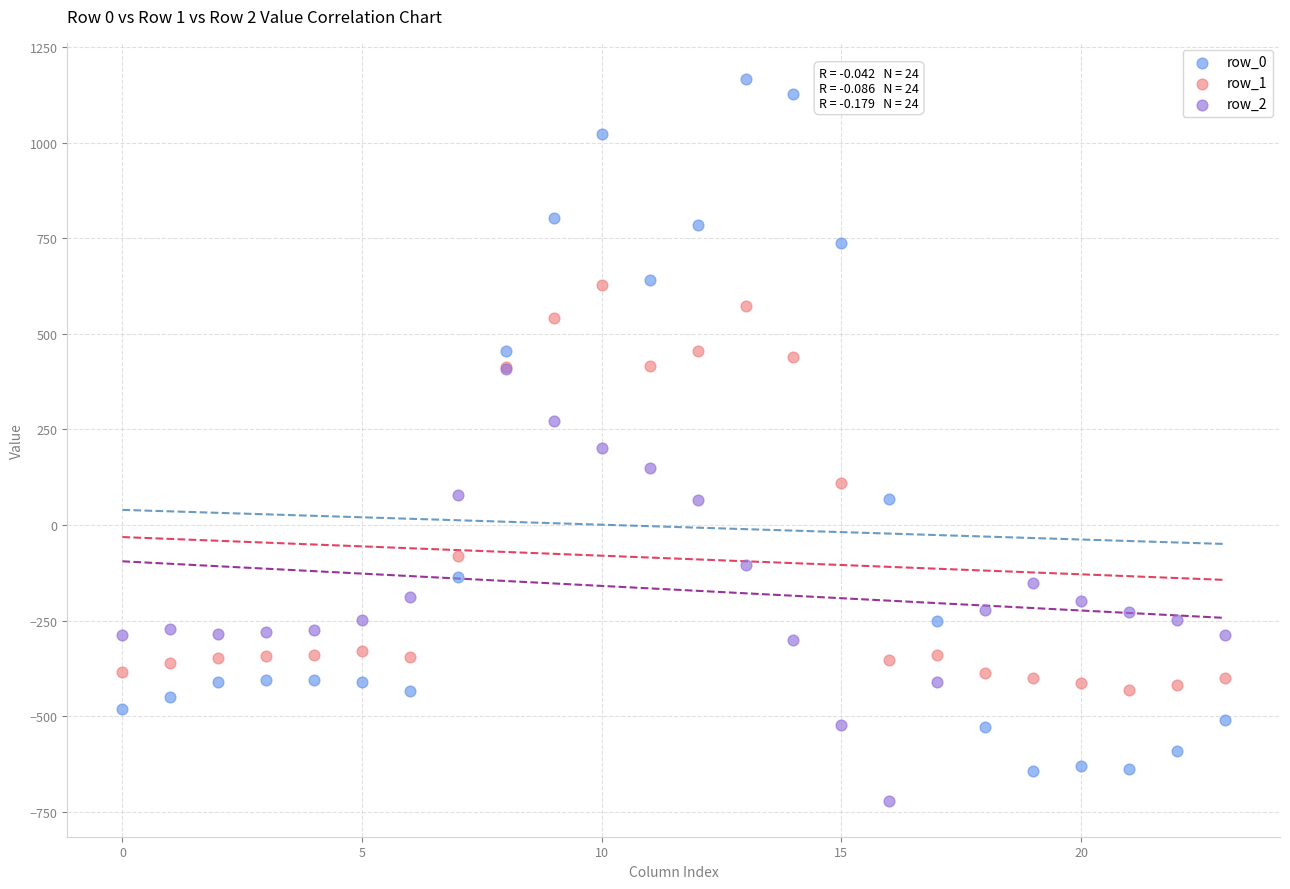

What are all the series names shown in the legend?

row_0, row_1, row_2